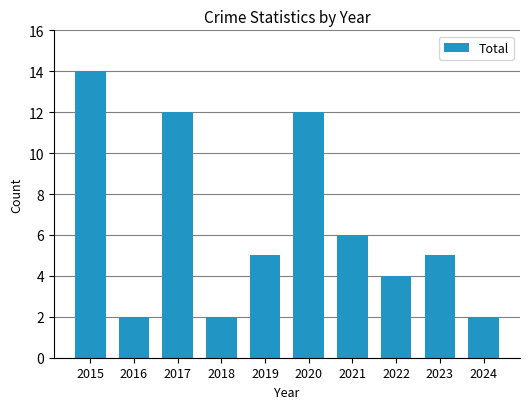

What is the change in value from 2015 to 2020?

-2